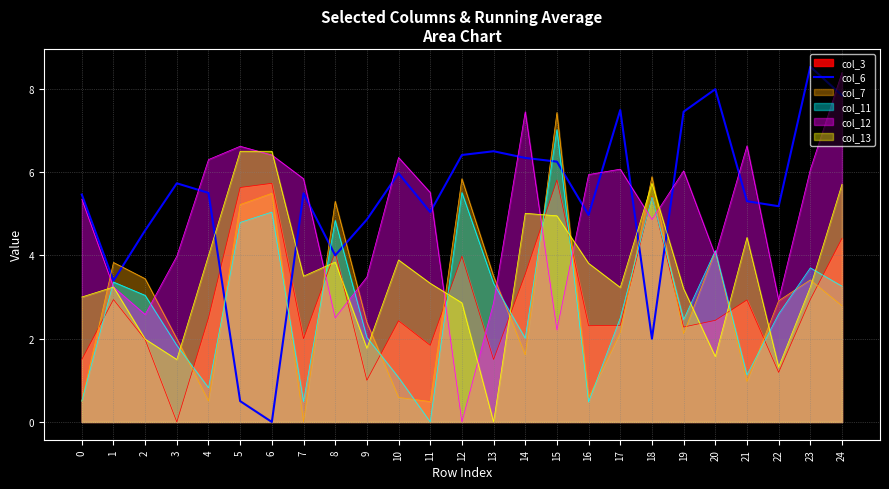

What is the spread (max minus min) of values at 21?

5.7